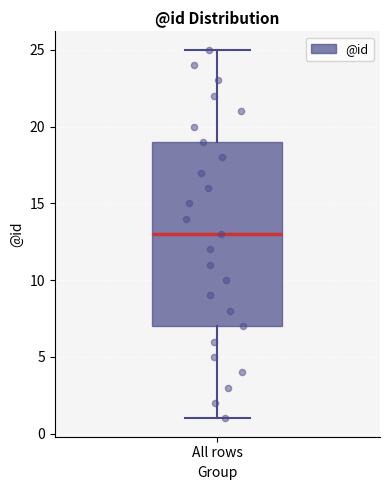

Read this box plot against the y-axis: the position of the median line, the range covered by the box, and the ends of both whiskers. The values are not printed on the chart, so give them approximately, as read against the axis.

median 13, box 7 to 19, whiskers 1 to 25